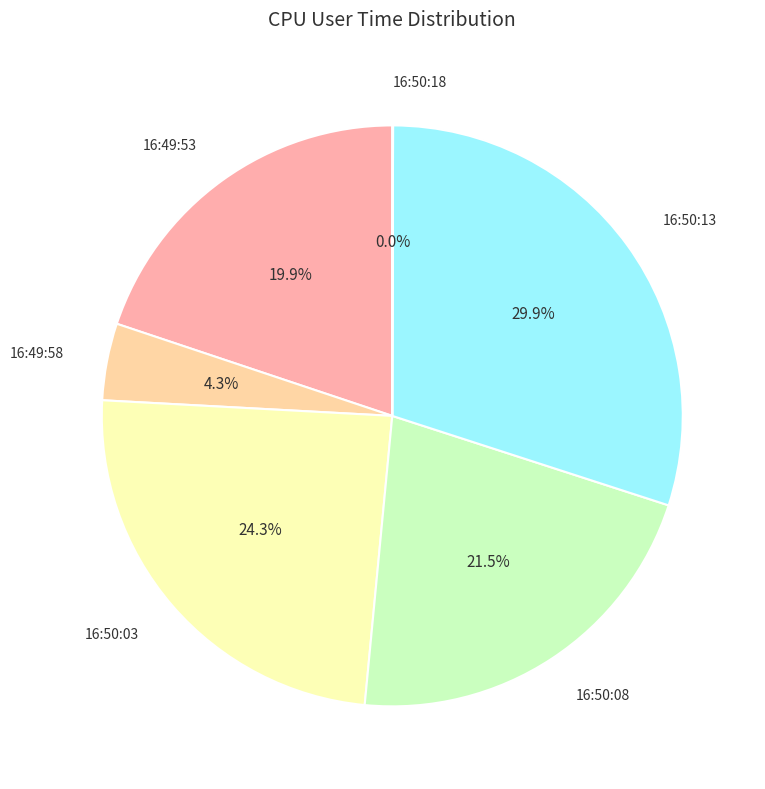

Approximately how many times larger is the value at 16:50:13 compared to 16:49:58?

7.0